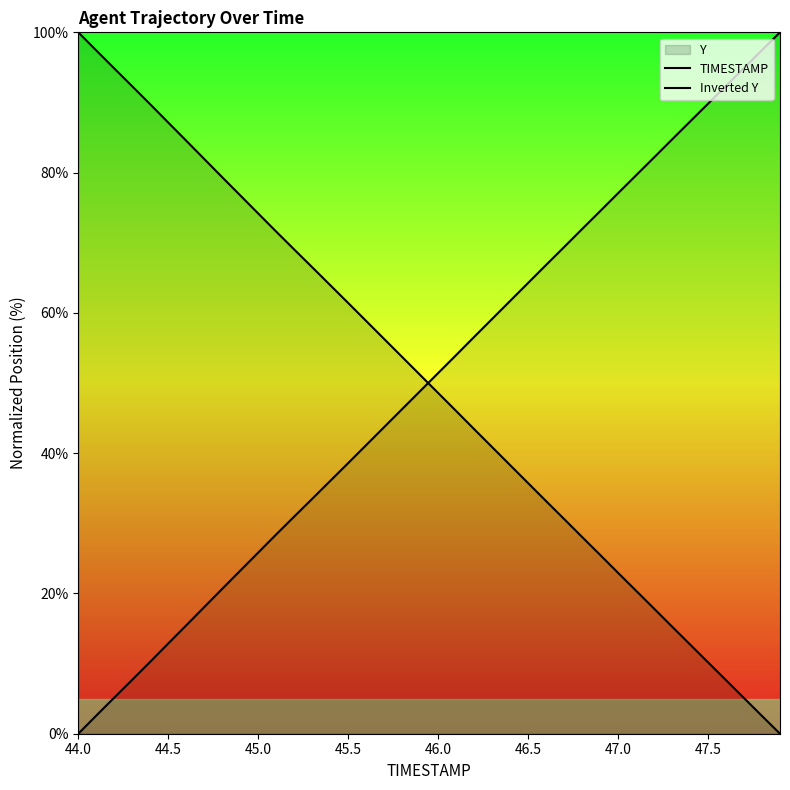

At which label does TIMESTAMP first exceed 51?

44.0